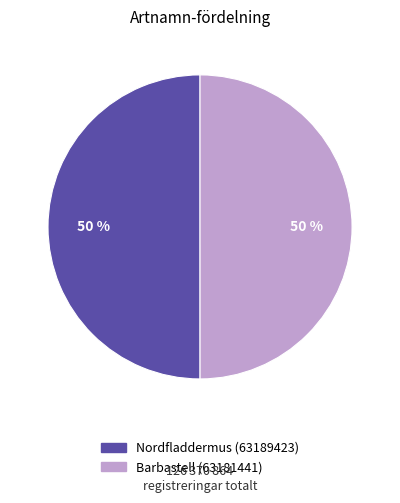

How many segments does this pie chart have?

2